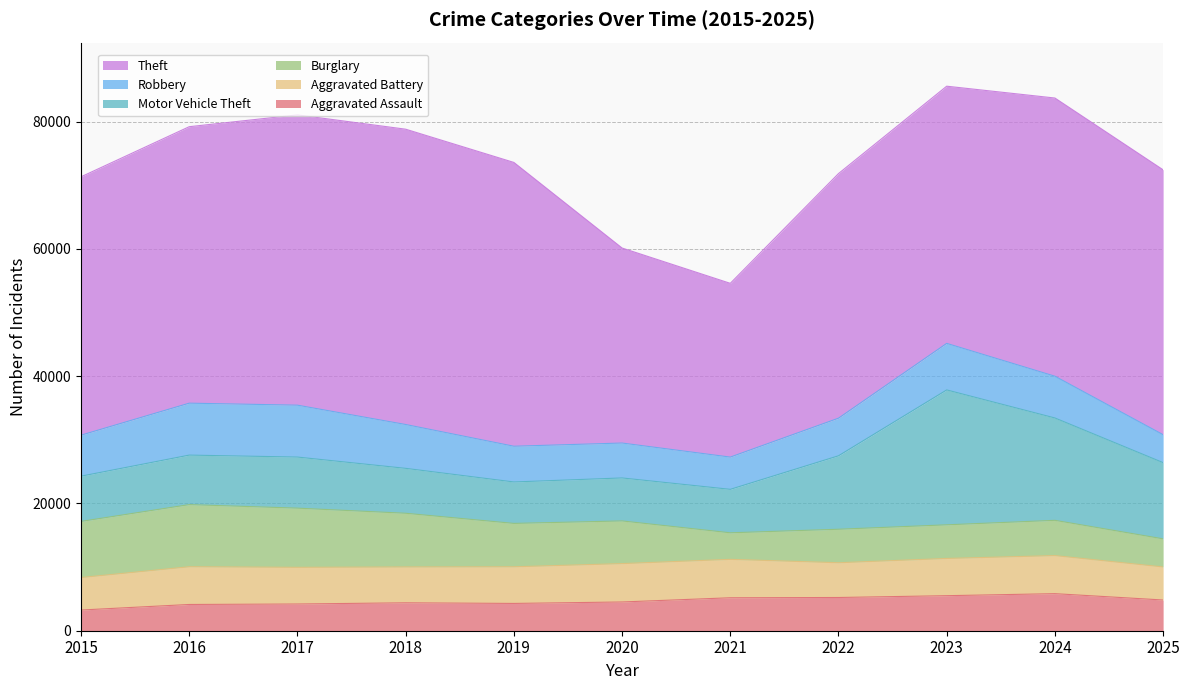

How many lines are shown in the chart?

6